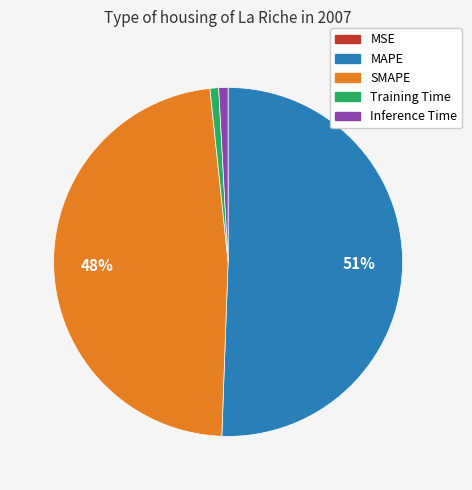

Which category has the biggest portion of the pie?

MAPE